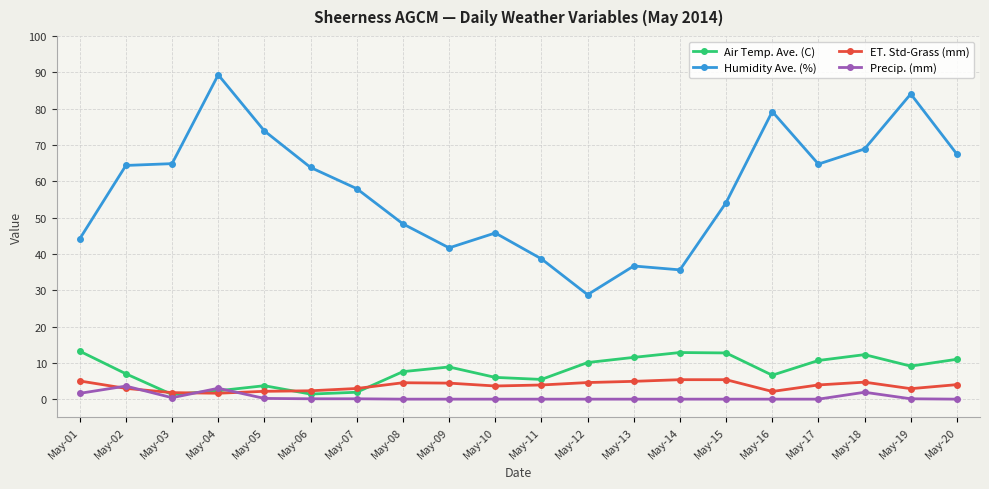

What is the highest value of the Humidity Ave. (%) series?

89.3